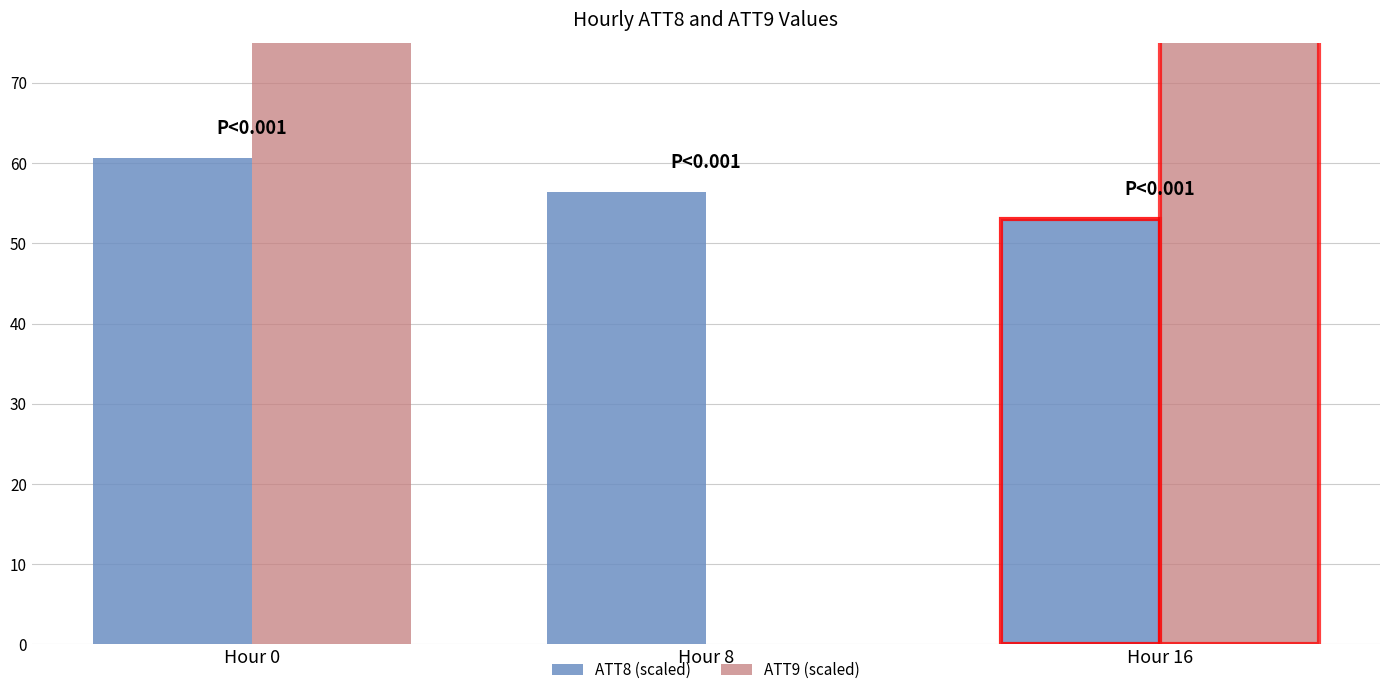

Between Hour 8 and Hour 0, which is larger?

Hour 0